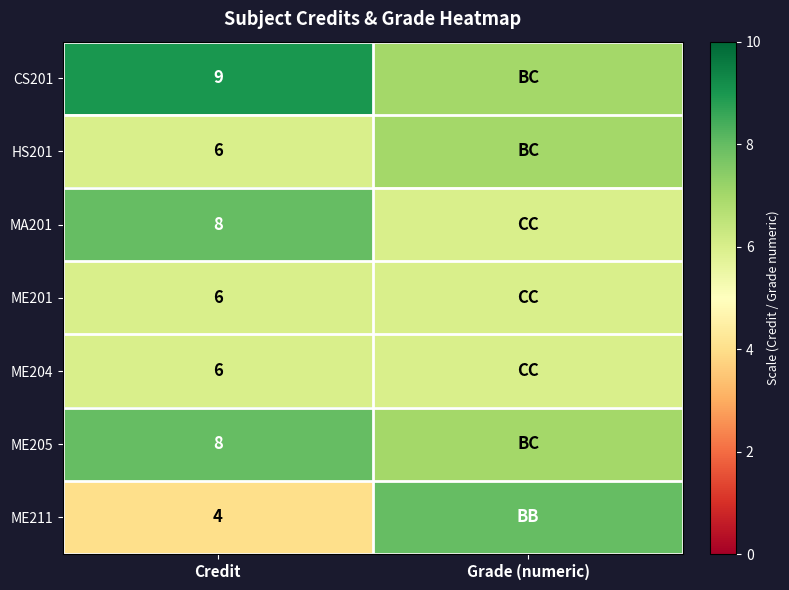

At how many categories does at least one series exceed 6?

2